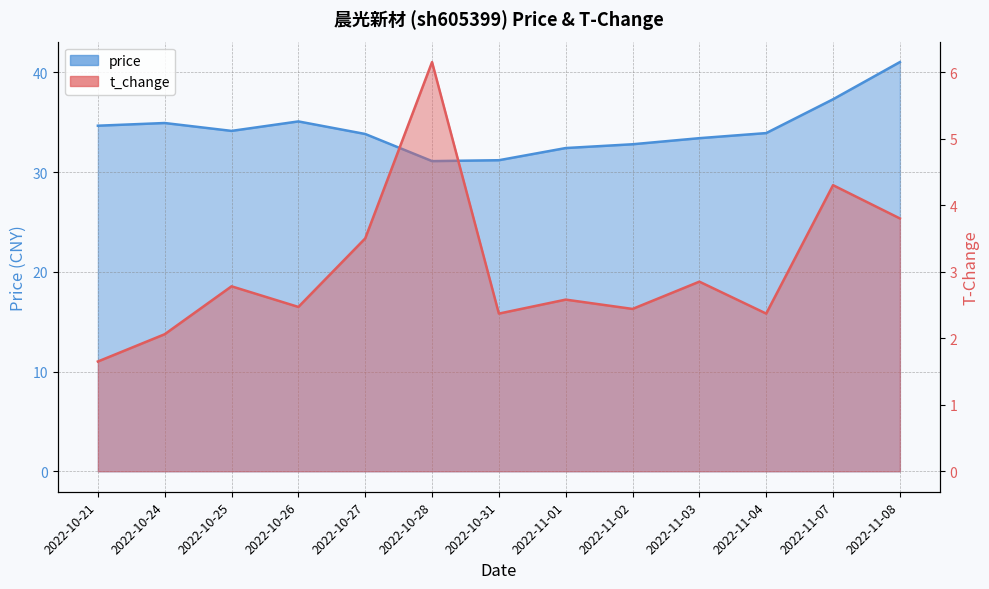

In price, how many points are lower than both neighbors (excluding endpoints)?

2